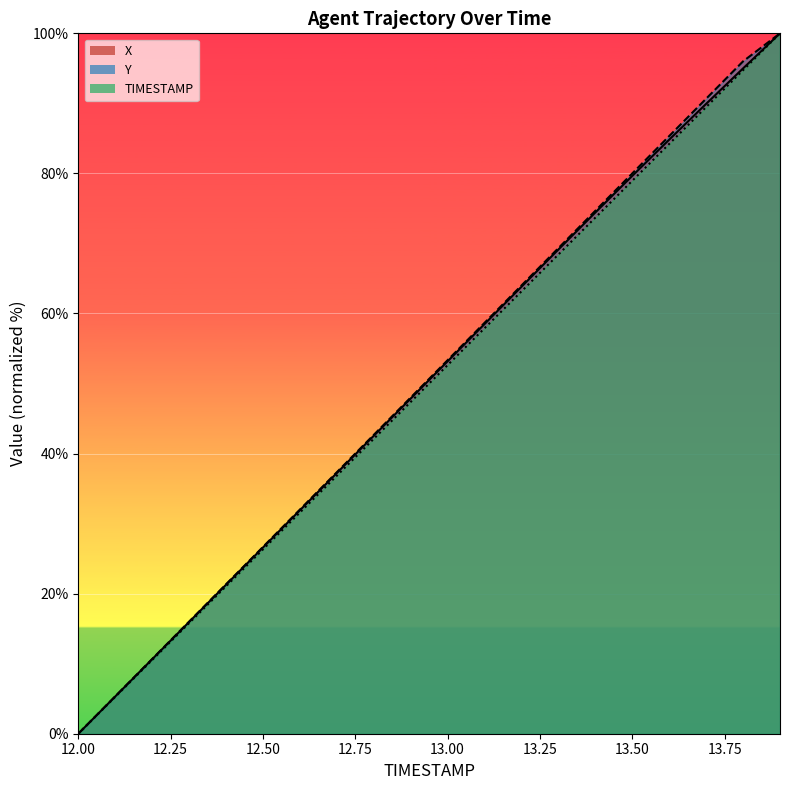

What is the highest value of the X series?

100.0